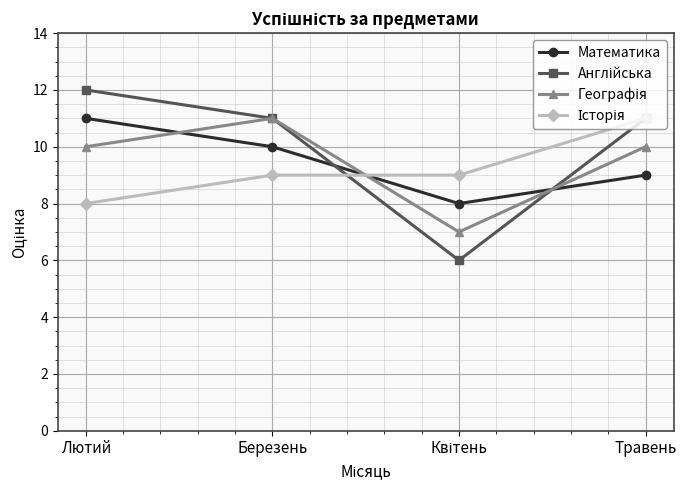

What position from the left is Березень?

2